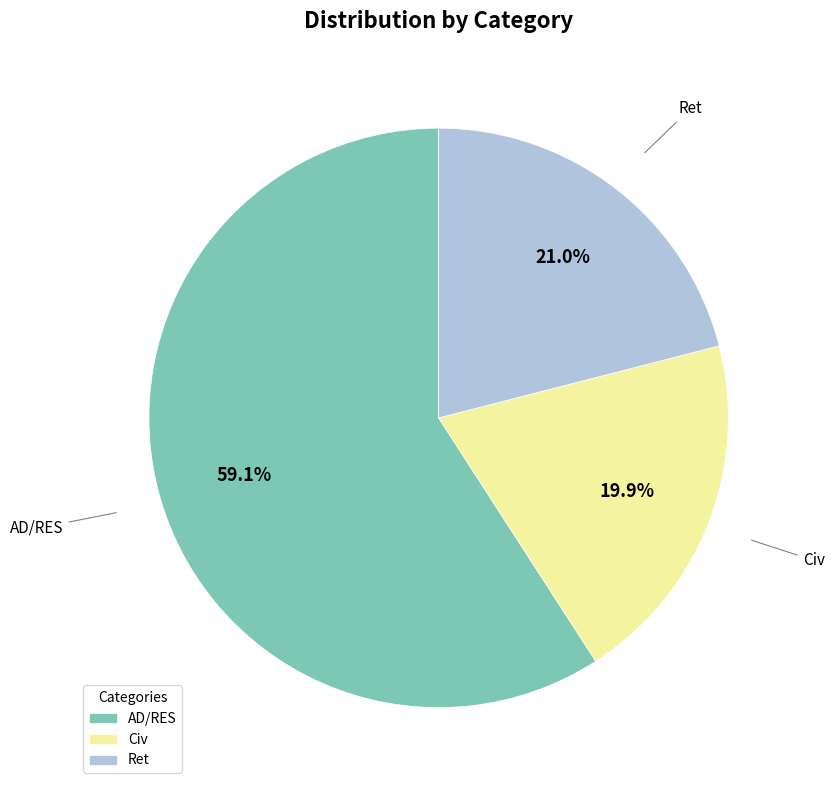

Does any single category account for the majority?

Yes